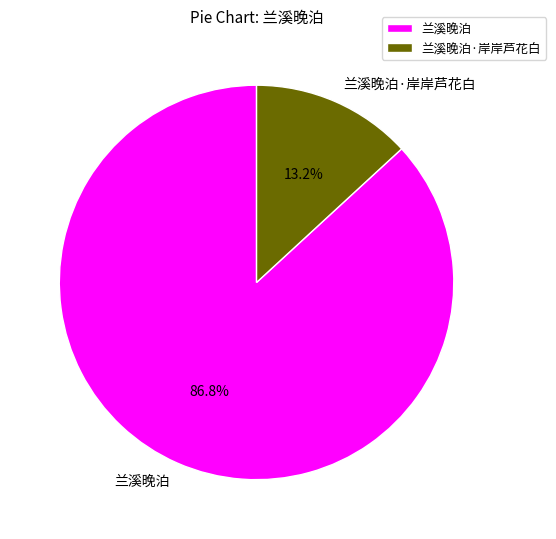

How many segments does this pie chart have?

2